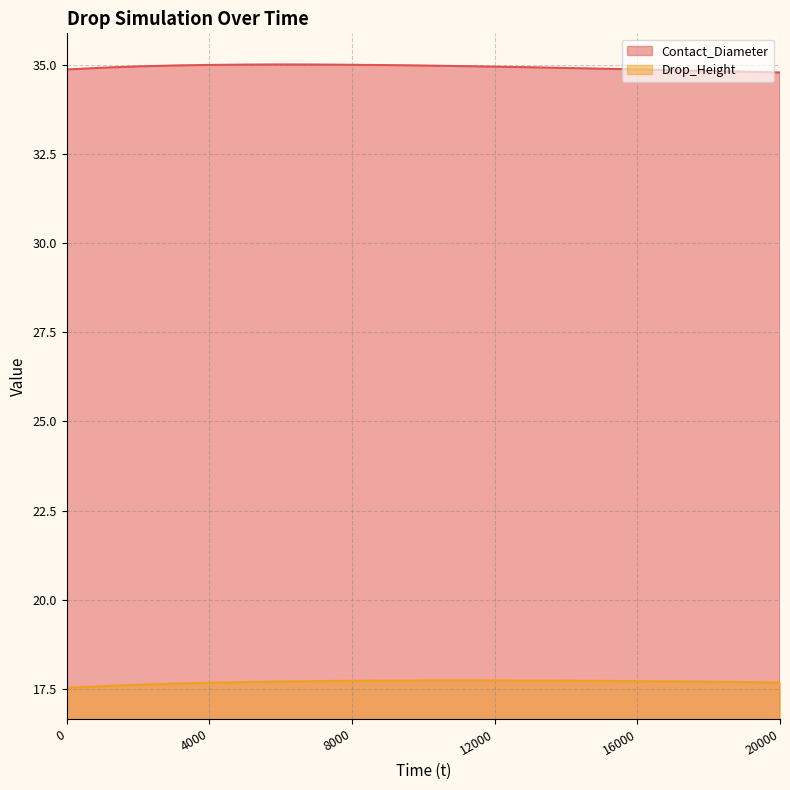

What is the minimum value shown in the chart?

17.5